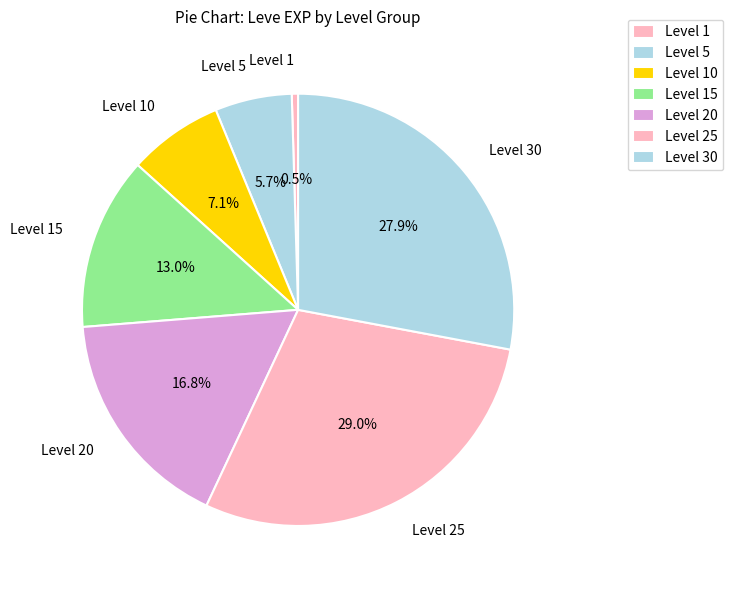

Which has a higher value, Level 15 or Level 5?

Level 15